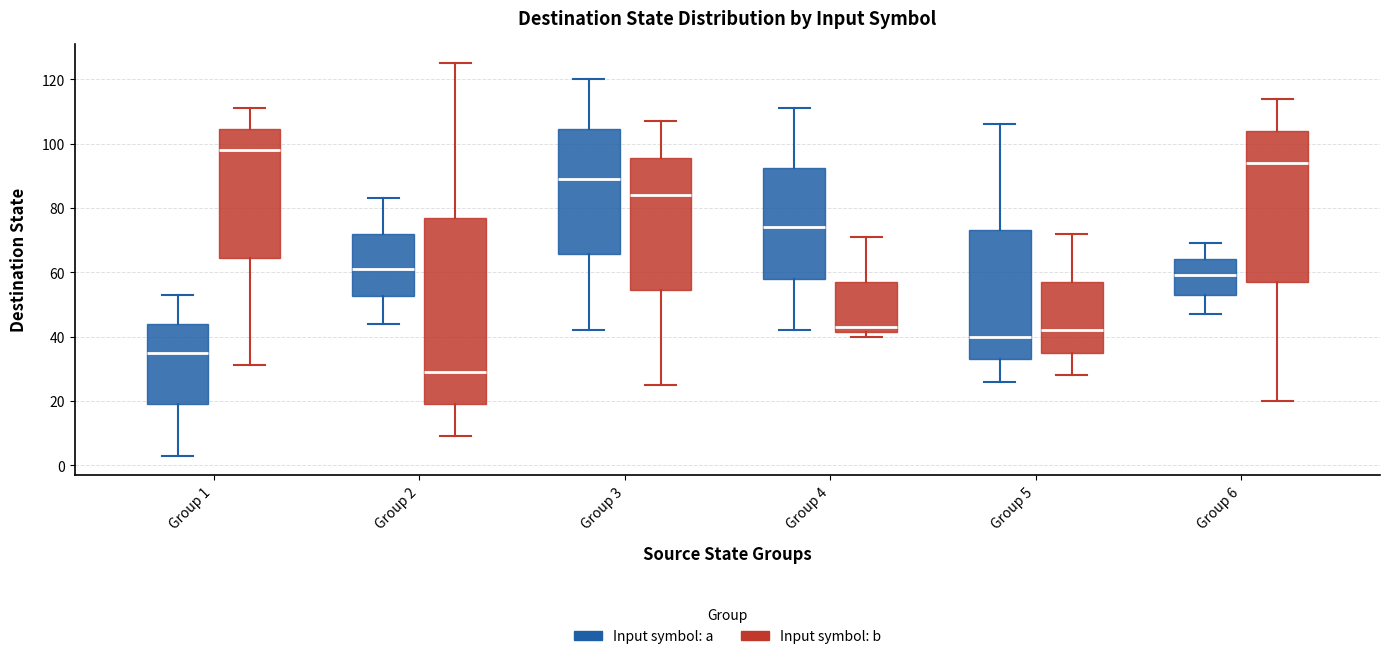

Reading left to right, transcribe this box plot: for each box, give where its median line is, the range the box spans, and where its two whiskers end, as read against the y-axis. The values are not printed on the chart, so give them approximately, as read against the axis.

Group 1 (Input symbol: a): median 36, box 20 to 44, whiskers 4 to 54
Group 1 (Input symbol: b): median 98, box 64 to 104, whiskers 32 to 112
Group 2 (Input symbol: a): median 62, box 52 to 72, whiskers 44 to 84
Group 2 (Input symbol: b): median 30, box 20 to 78, whiskers 10 to 126
Group 3 (Input symbol: a): median 90, box 66 to 104, whiskers 42 to 120
Group 3 (Input symbol: b): median 84, box 54 to 96, whiskers 26 to 108
Group 4 (Input symbol: a): median 74, box 58 to 92, whiskers 42 to 112
Group 4 (Input symbol: b): median 44, box 42 to 58, whiskers 40 to 72
Group 5 (Input symbol: a): median 40, box 34 to 74, whiskers 26 to 106
Group 5 (Input symbol: b): median 42, box 36 to 58, whiskers 28 to 72
Group 6 (Input symbol: a): median 60, box 54 to 64, whiskers 48 to 70
Group 6 (Input symbol: b): median 94, box 58 to 104, whiskers 20 to 114